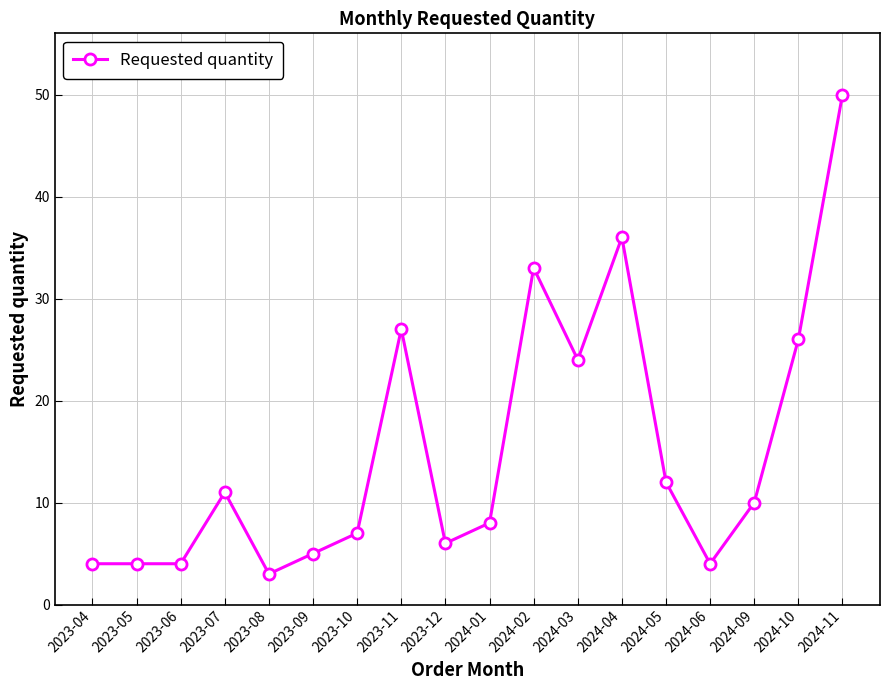

Read the value at 2024-03, to the nearest 5.

25